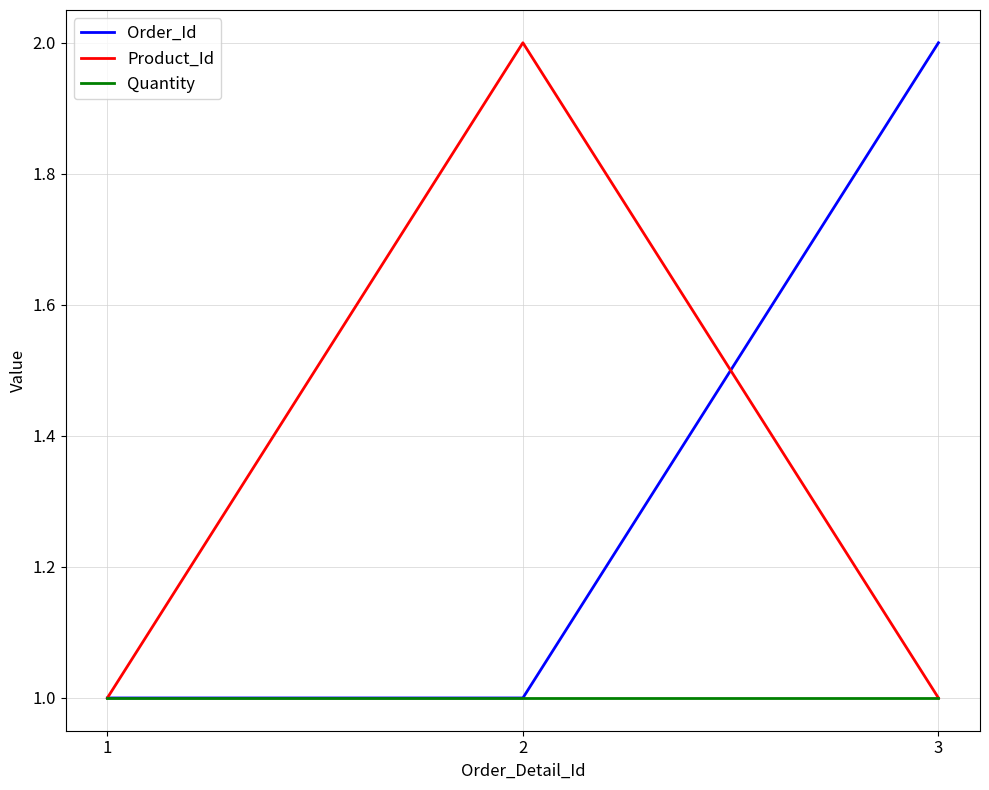

What is the total value across all series at 3?

4